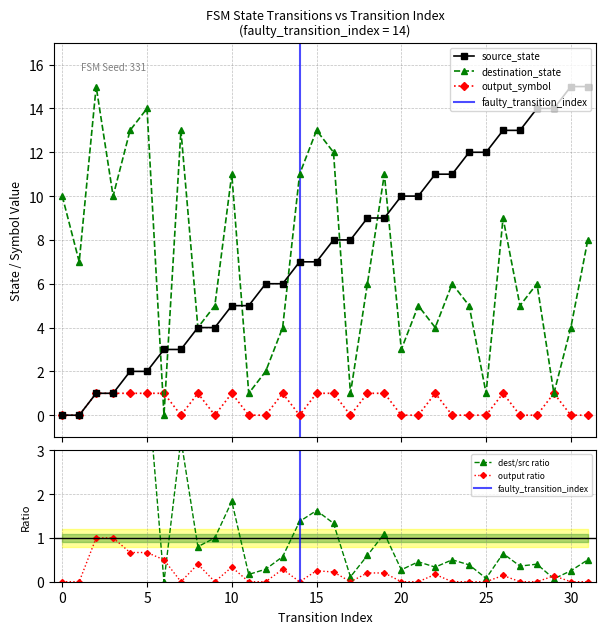

How many values in the output_symbol series exceed 0?

15